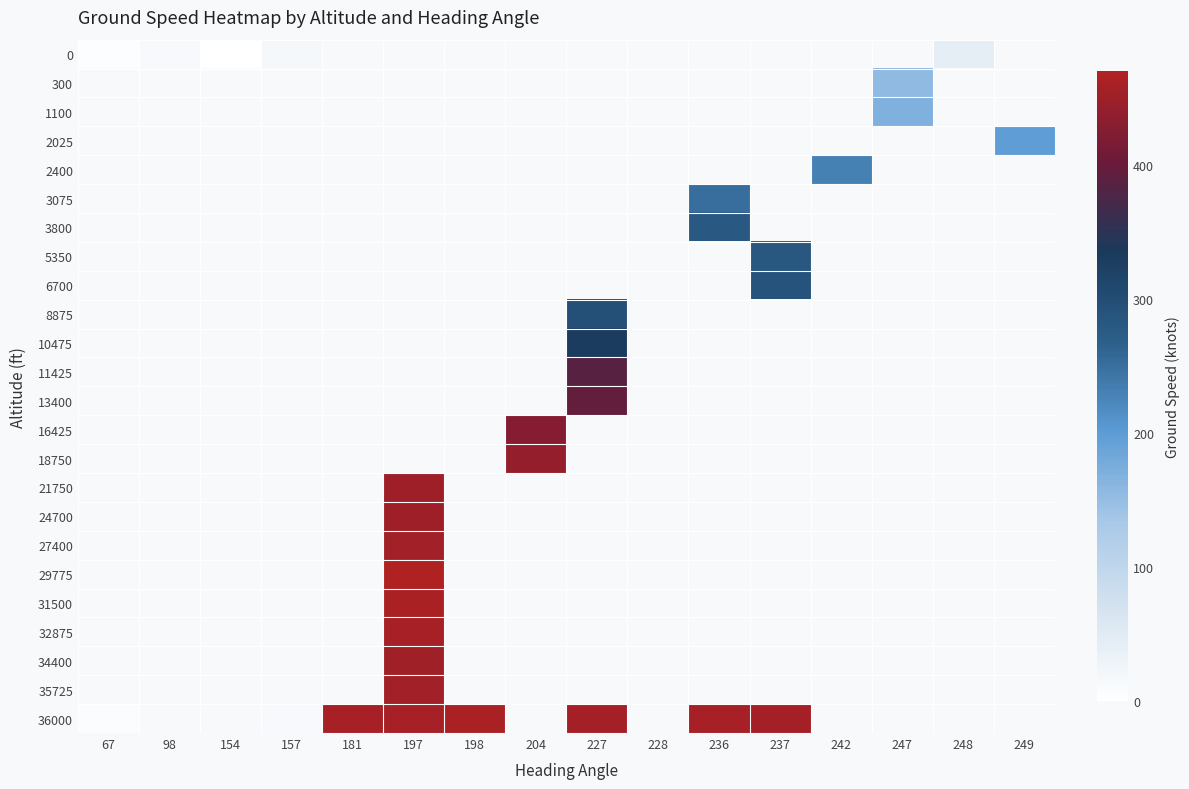

List the series in order of their peak value, highest first.

0, 300, 1100, 2025, 2400, 3075, 3800, 5350, 6700, 8875, 10475, 11425, 13400, 16425, 18750, 21750, 24700, 27400, 29775, 31500, 32875, 34400, 35725, 36000